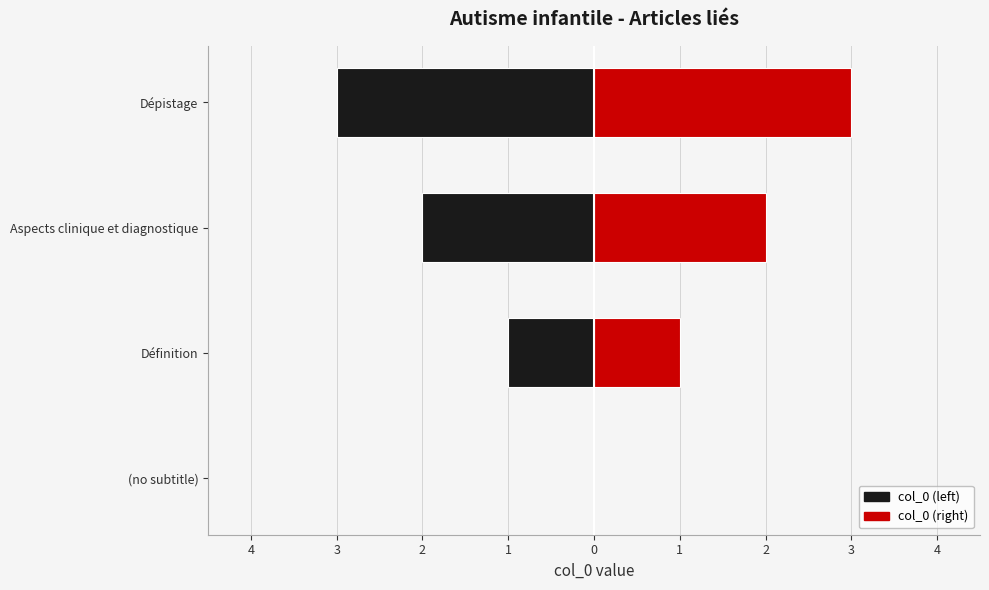

What is the average value of the col_0 (right) series?

2